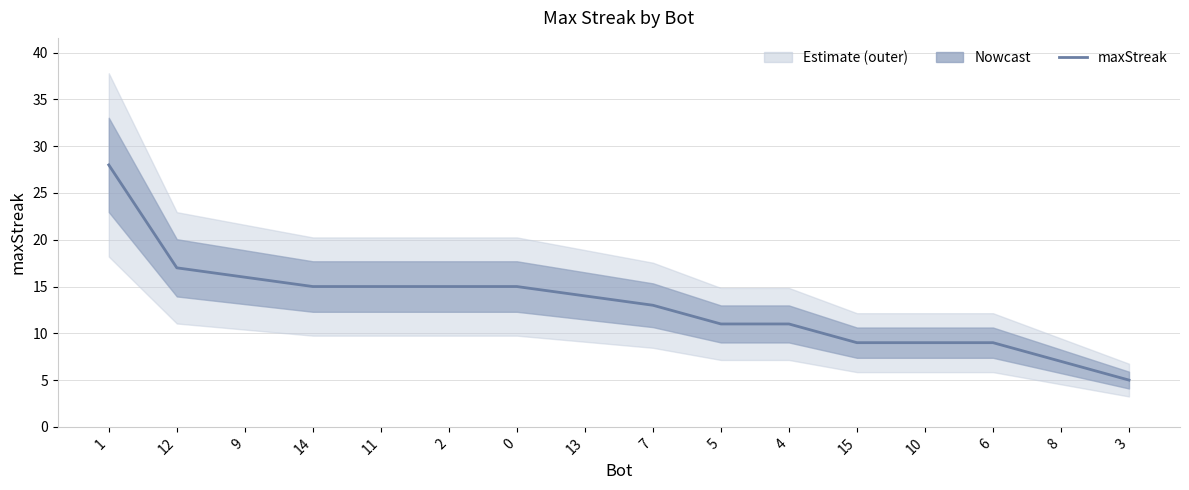

Reading right to left, what are all the values shown in this chart?

3=5	8=7	6=9	10=9	15=9	4=11	5=11	7=13	13=14	0=15	2=15	11=15	14=15	9=16	12=17	1=28